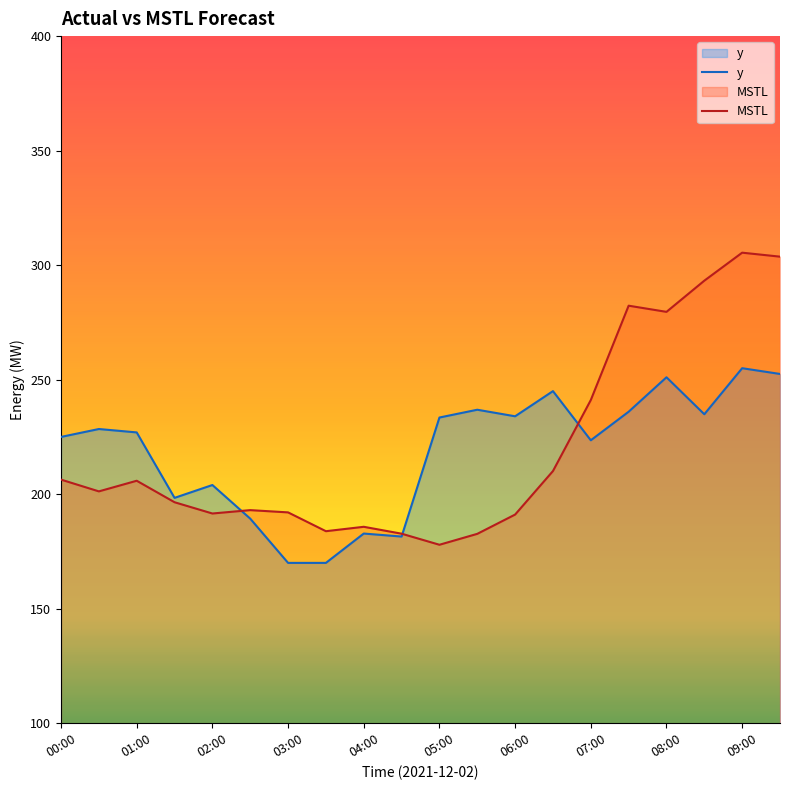

At 11, list the series in order from smallest to largest.

MSTL, y